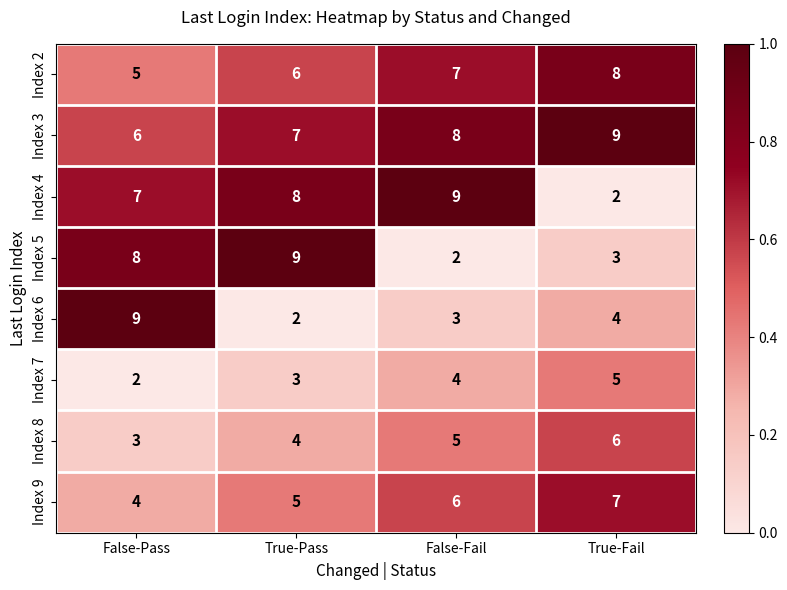

The value of Index 6 at False-Pass is 2. True or false?

False